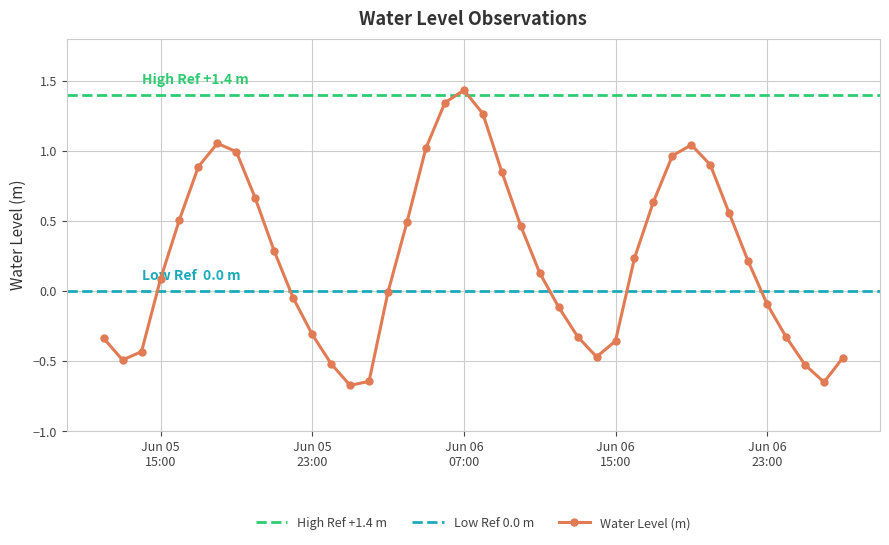

At which label is the value closest to 0?

2023-06-06 03:00